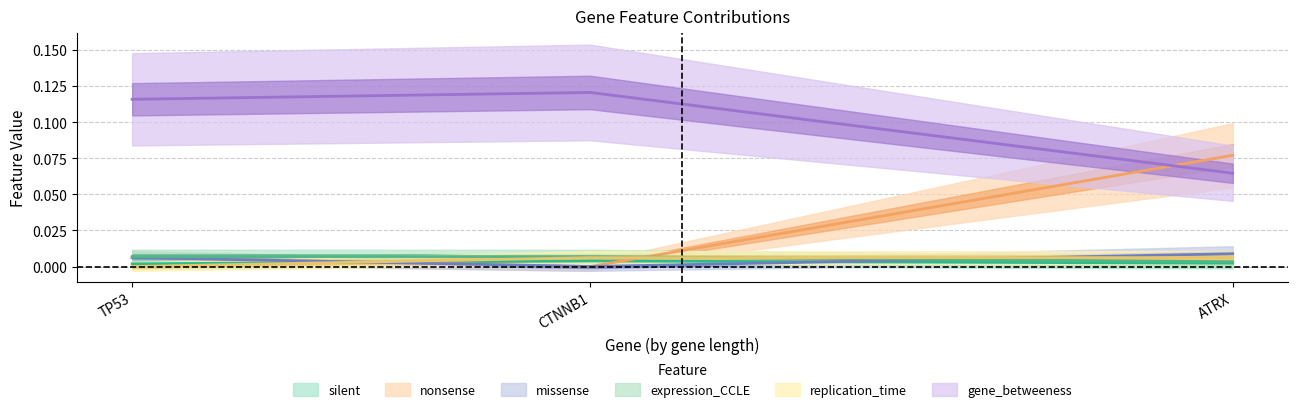

Between ATRX and TP53, which is larger?

ATRX